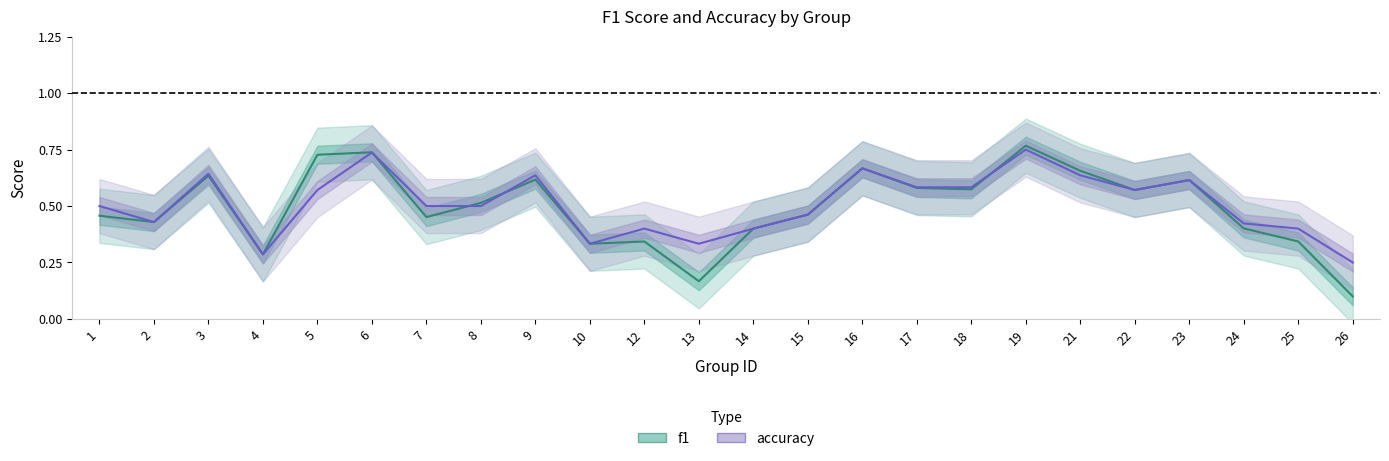

What is the total value across all series at 19?

1.5